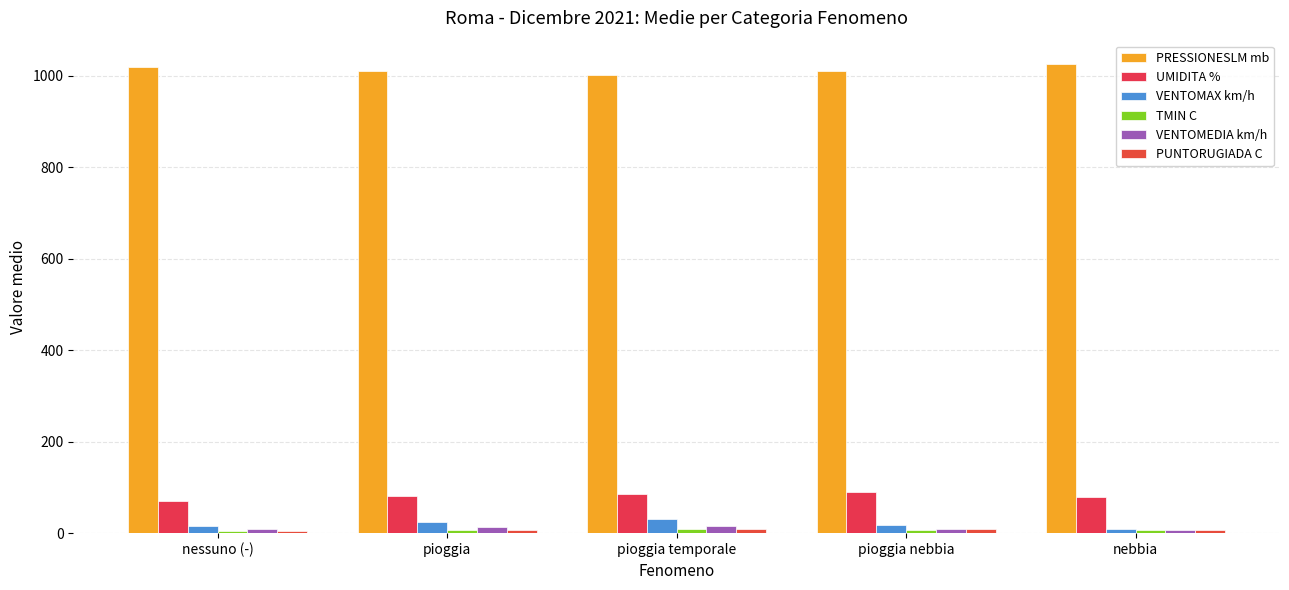

What is the lowest value of the TMIN C series?

4.0